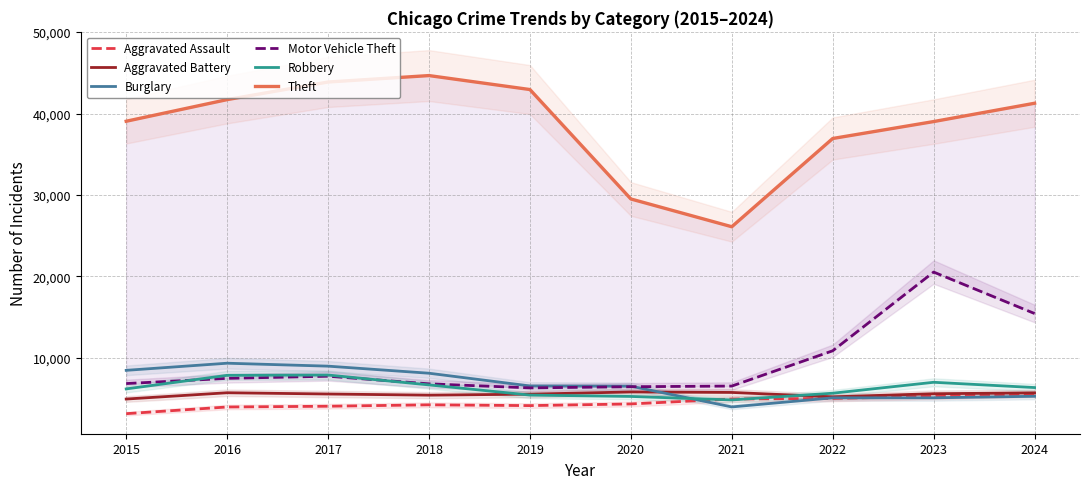

At how many categories does at least one series exceed 41820?

3